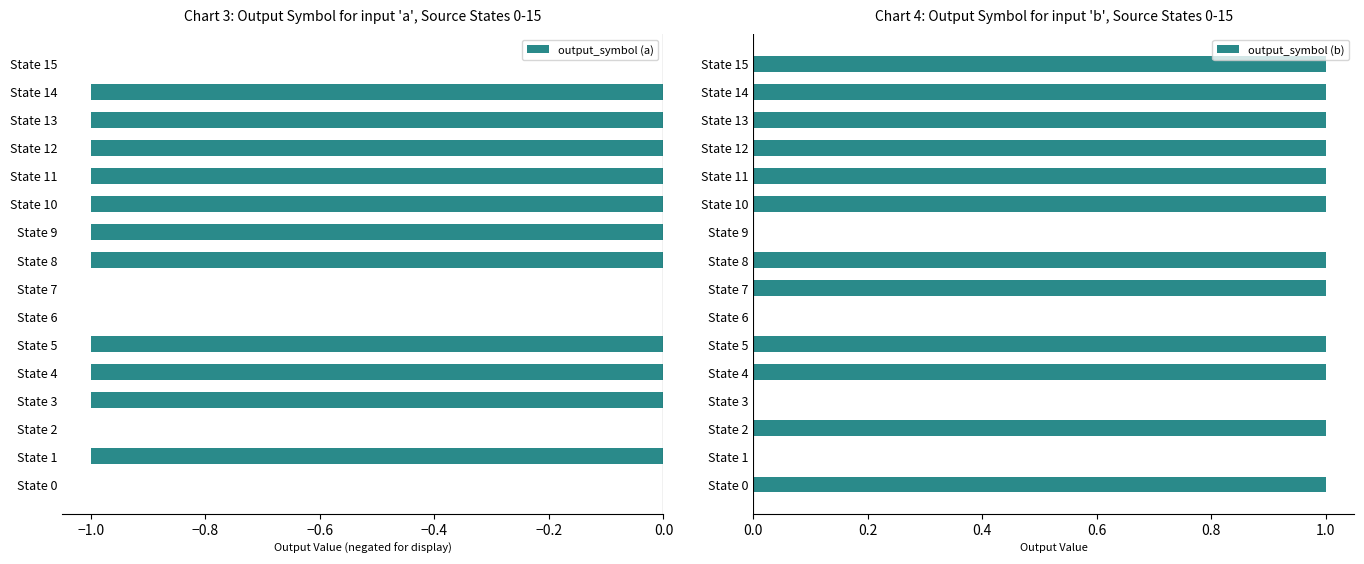

The value of output_symbol (a) at State 4 is -1. True or false?

True